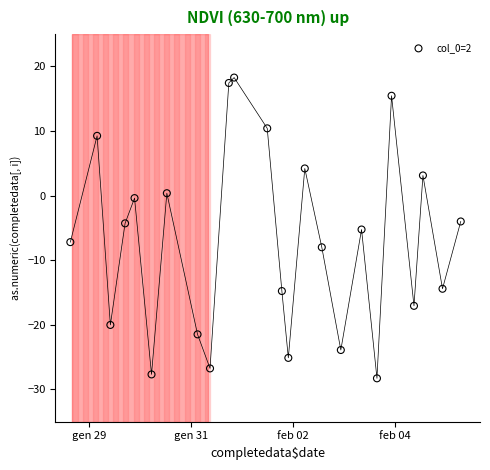

What is the range of Y values (max minus min)?

46.6